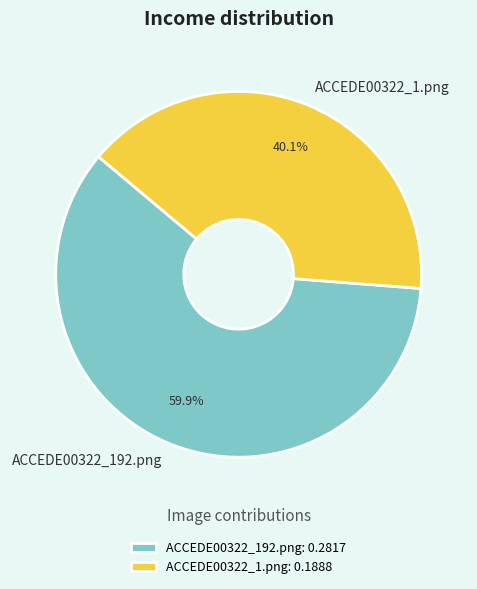

How much of the chart is everything except ACCEDE00322_192.png?

40.1%